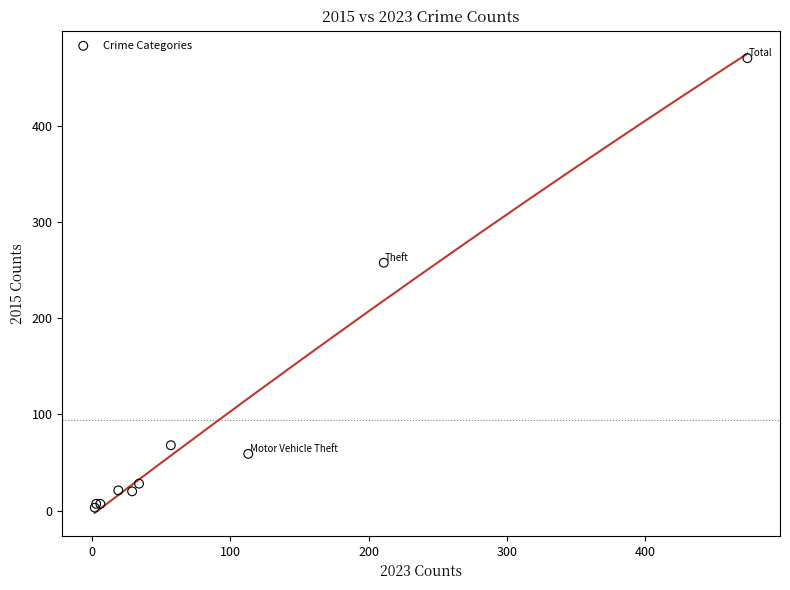

What Y value in the scatter plot is closest to 237?

258